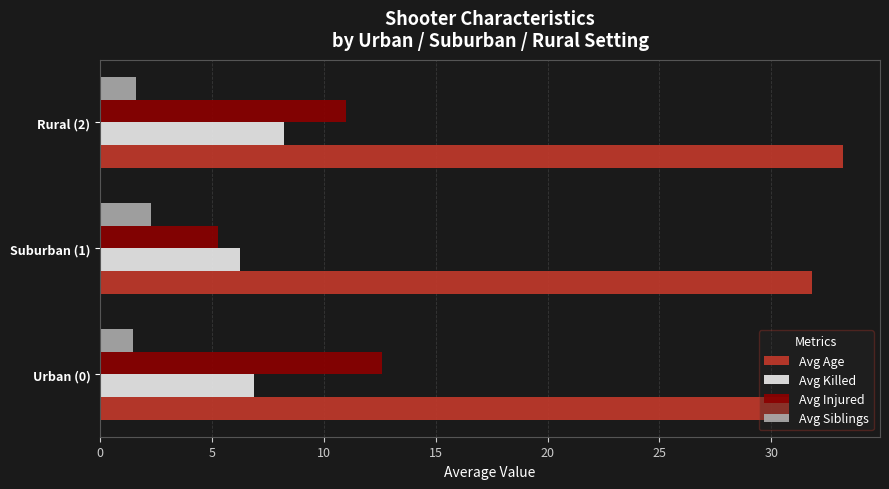

True or false: Avg Age has a value of 22.8 at Rural (2).

False